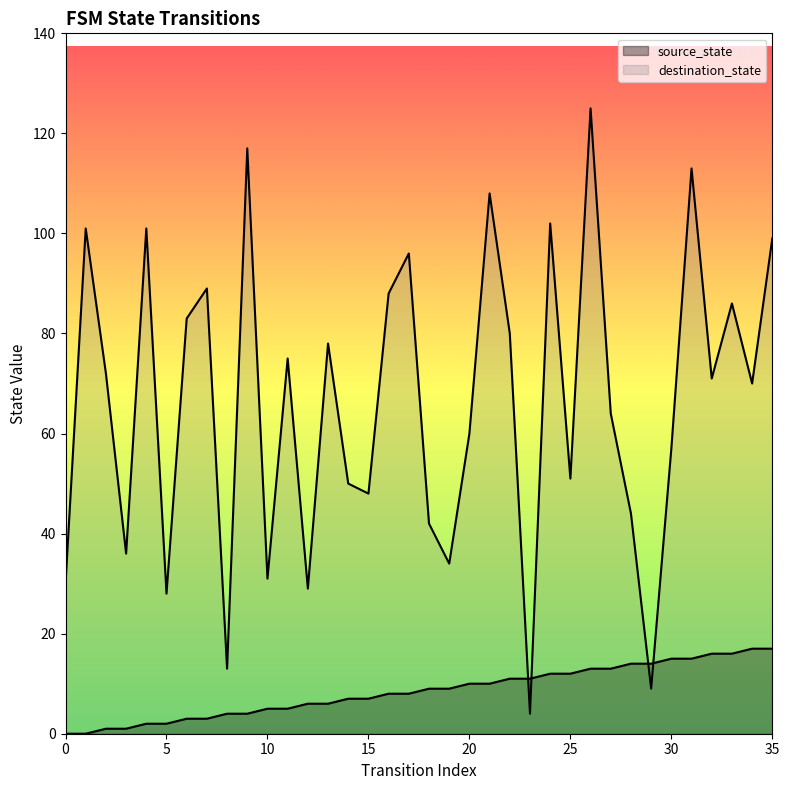

Where is source_state nearest to the value 8?

16